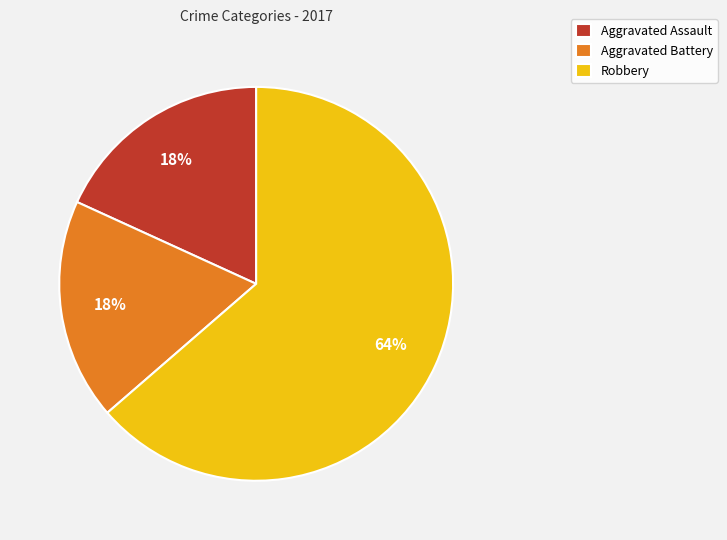

To the nearest percent, what percentage of the pie is Aggravated Battery?

18%